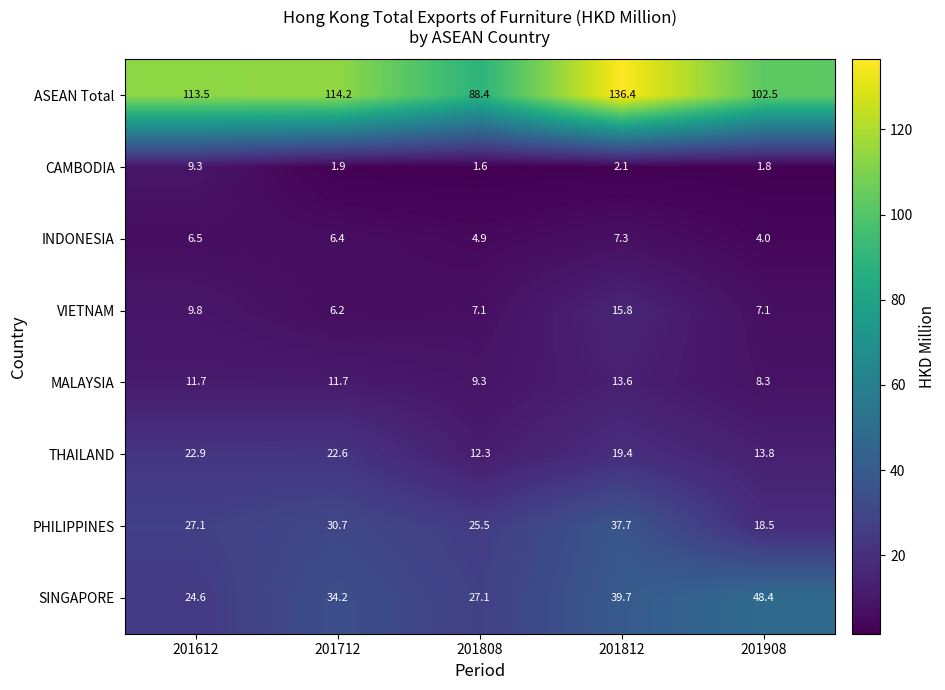

What is the total value across all series at 201812?

272.0